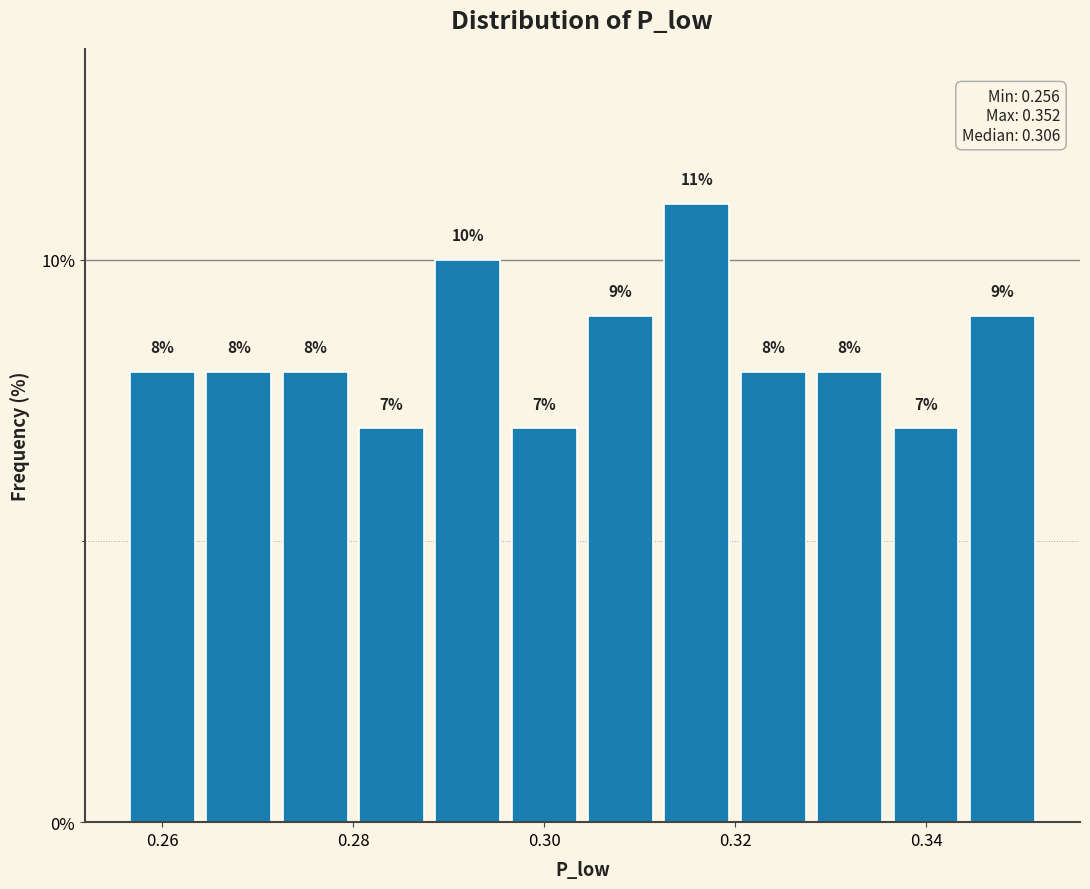

Over which range of the x-axis is the bar tallest?

0.312 to 0.320